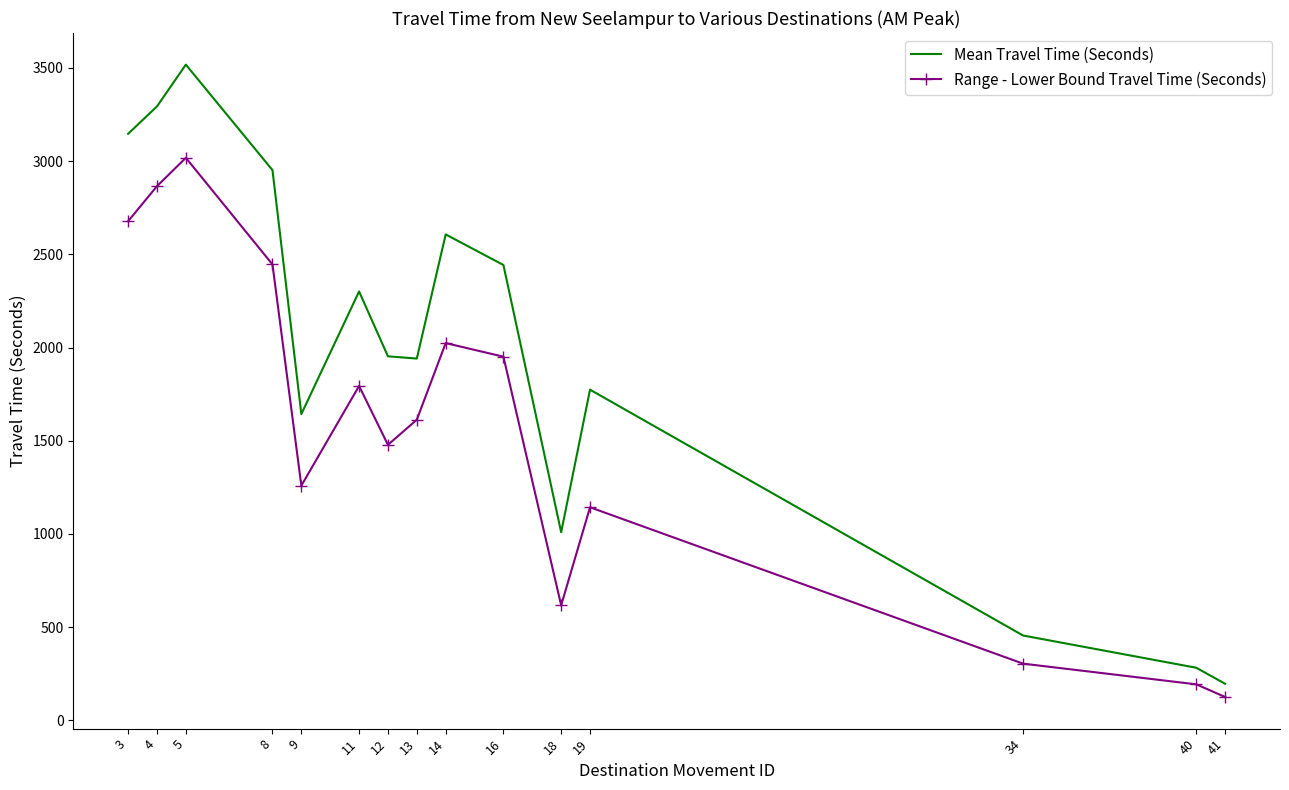

What is the sum of the Mean Travel Time (Seconds) values at 4 and 8?

6246